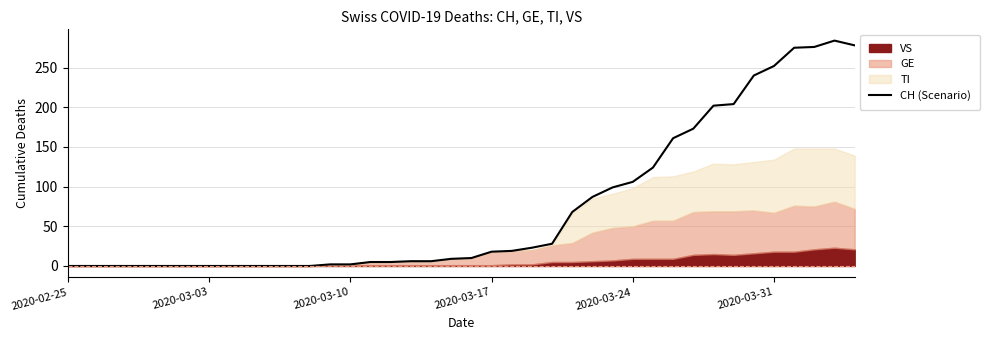

What is the change in value from 26 to 34?

+153